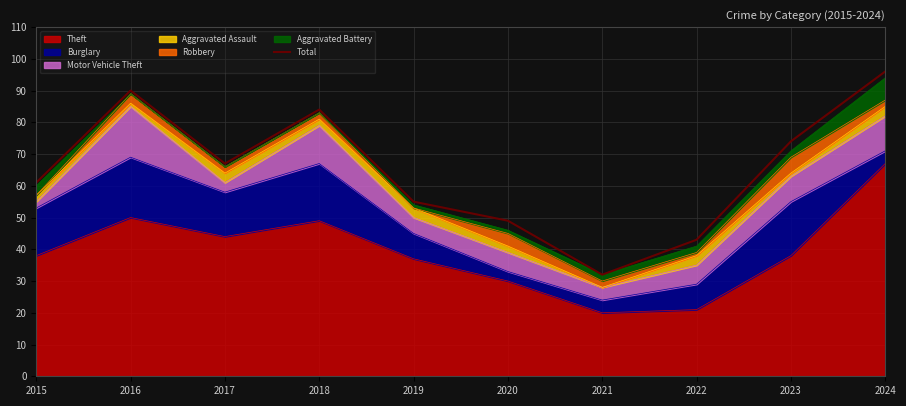

What is the difference between the second highest and minimum values?

58